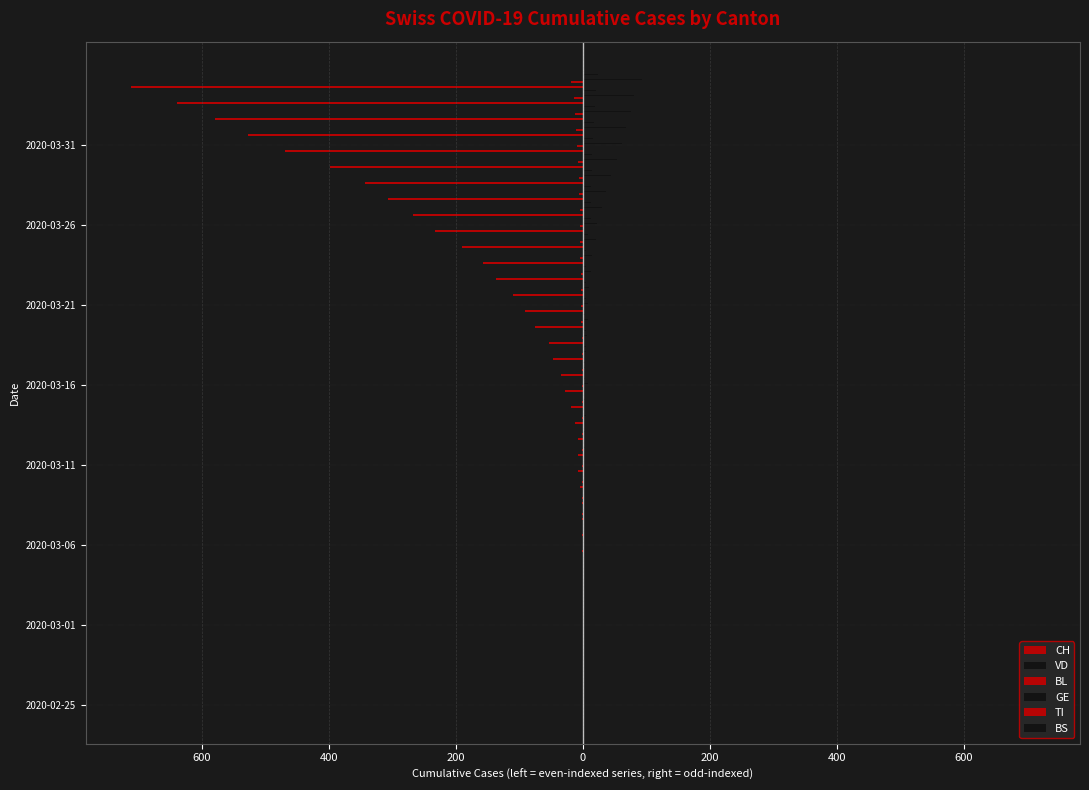

What is the average value of the CH series?

-136.7